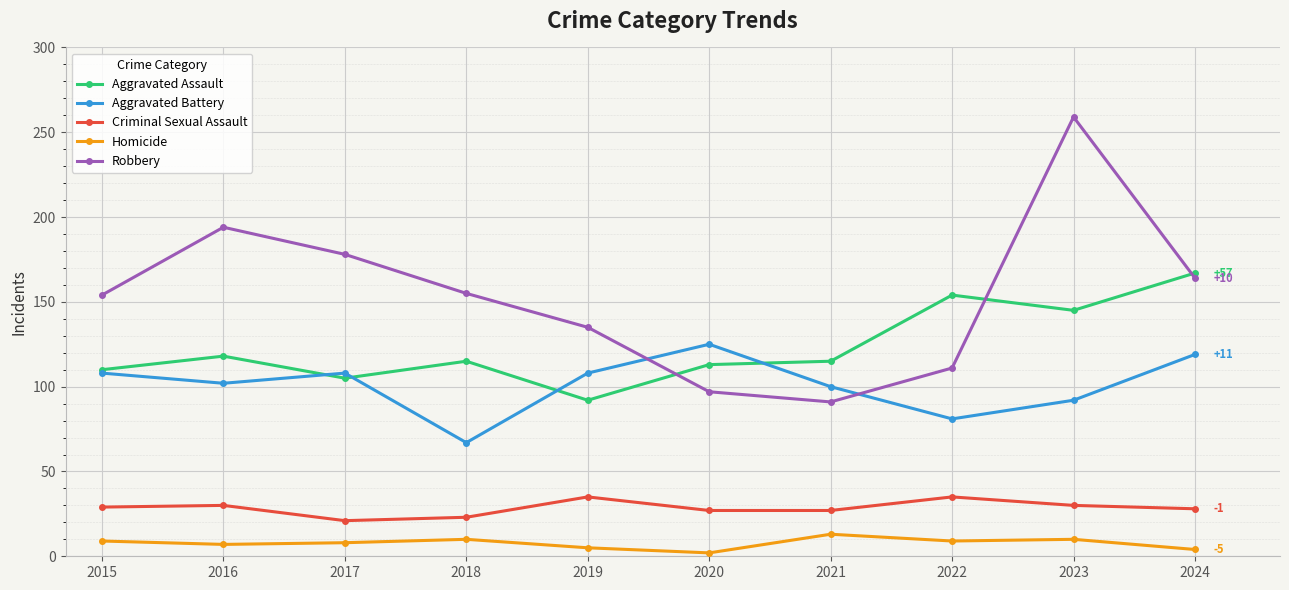

At how many categories does at least one series exceed 27?

10